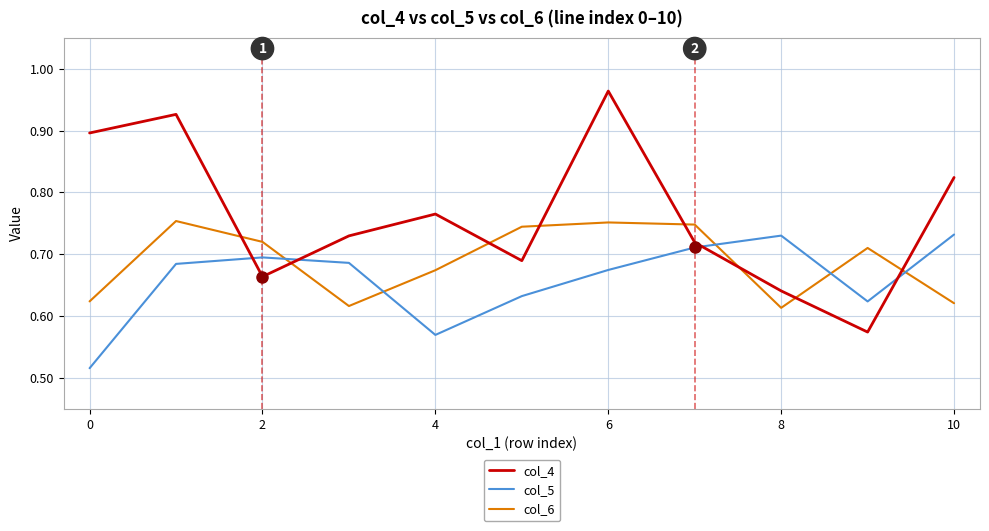

True or false: col_5 and col_6 intersect in this chart.

True